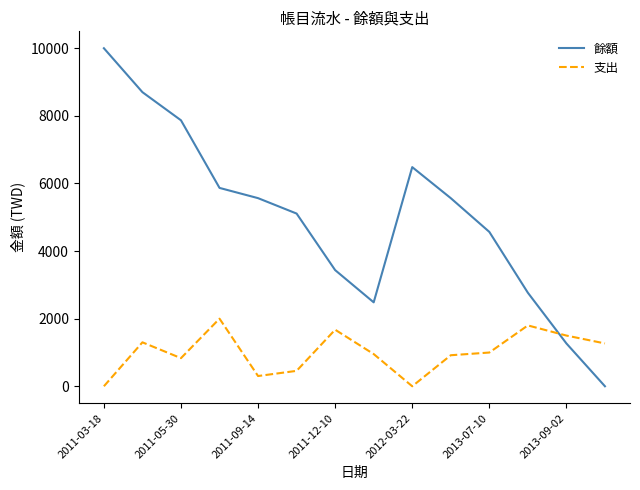

Rank the series by their average value, from lowest to highest.

支出, 餘額